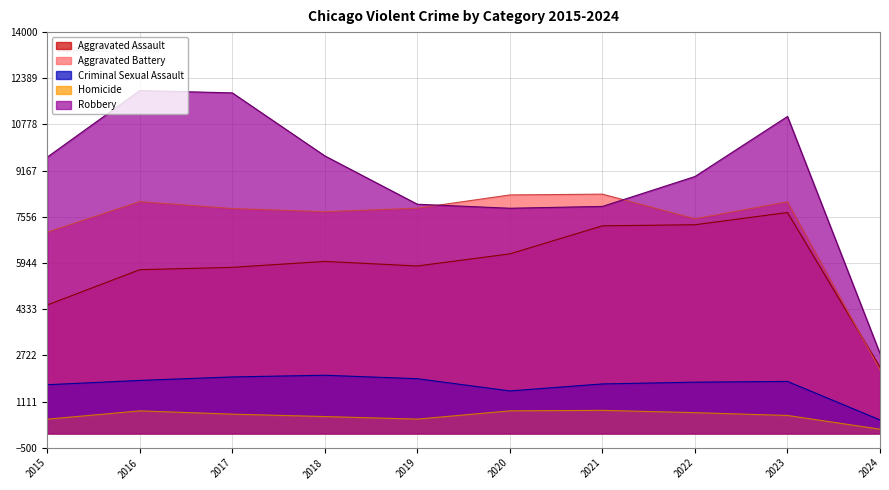

True or false: Aggravated Battery and Homicide cross at least once.

False